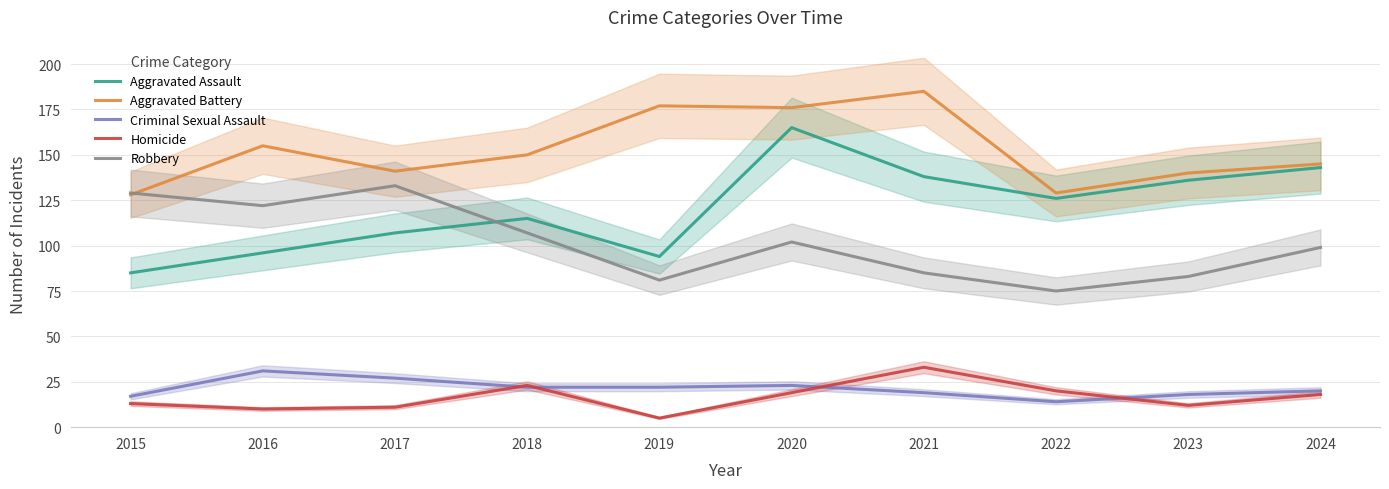

Is the value of Aggravated Battery at 2015 greater than the value of Aggravated Assault at 2023?

No